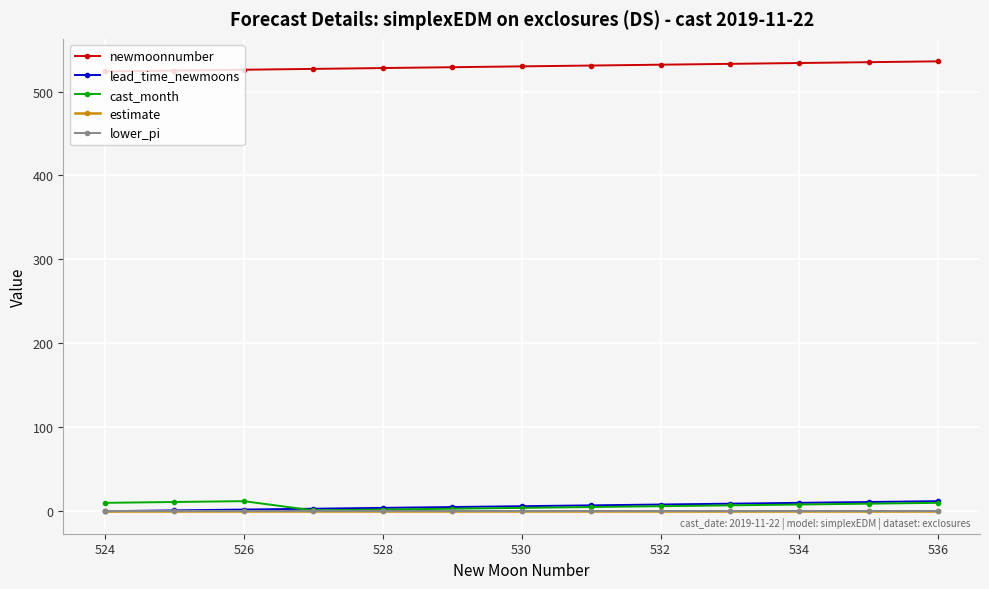

Which series has the widest spread of values?

newmoonnumber